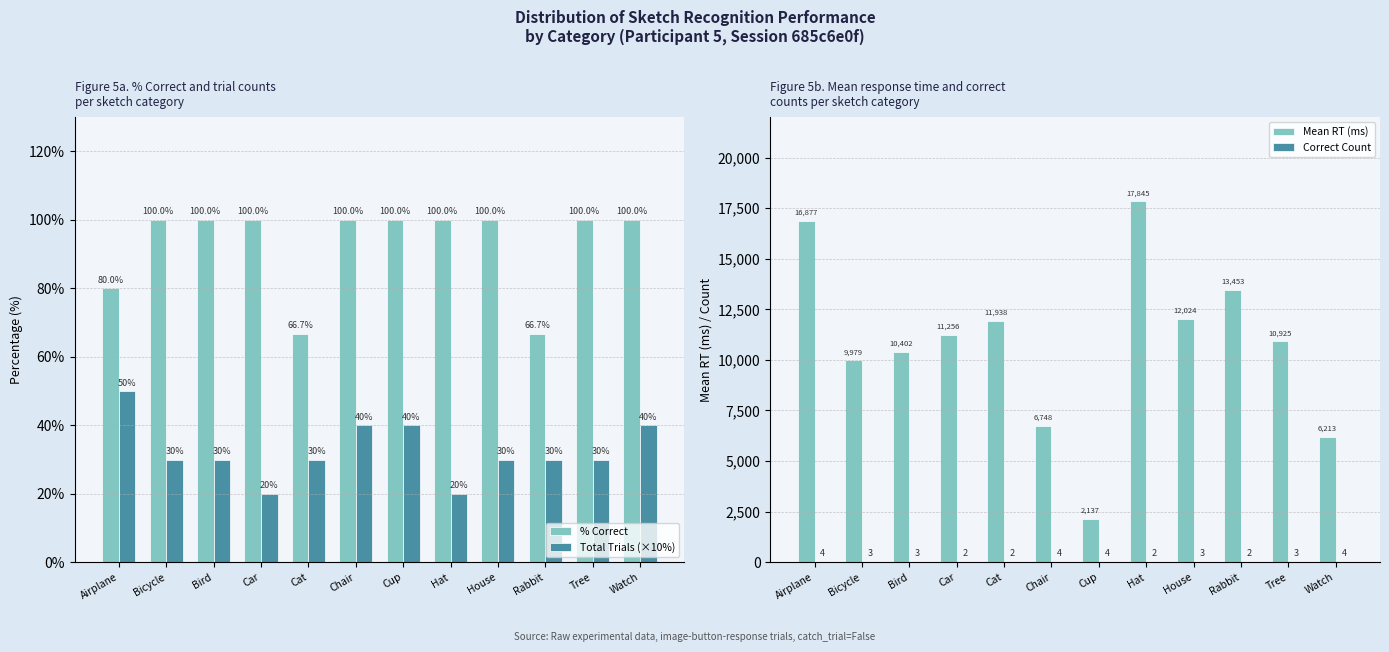

List the labels in order of Correct Count value, largest first.

Airplane, Chair, Cup, Watch, Bicycle, Bird, House, Tree, Car, Cat, Hat, Rabbit